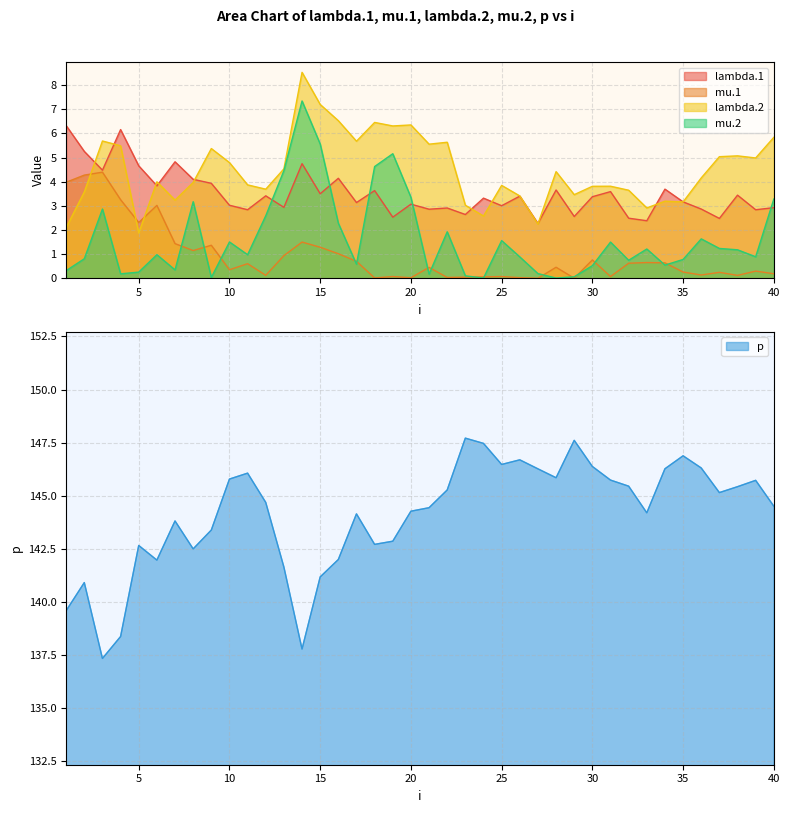

What is the highest value of the lambda.1 series?

6.3